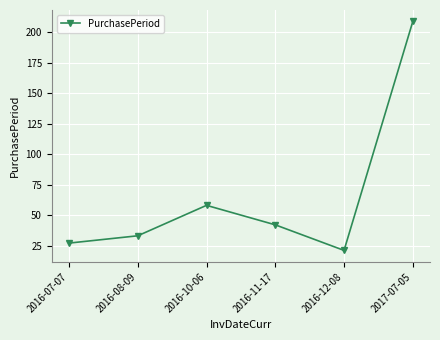

What position from the right is 2016-11-17?

3